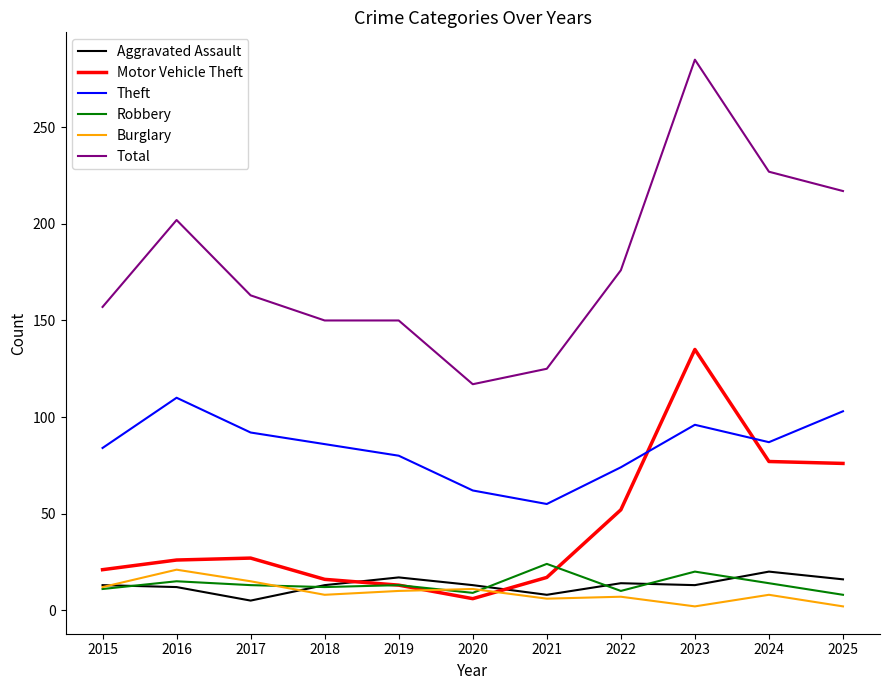

True or false: Total and Aggravated Assault intersect in this chart.

False